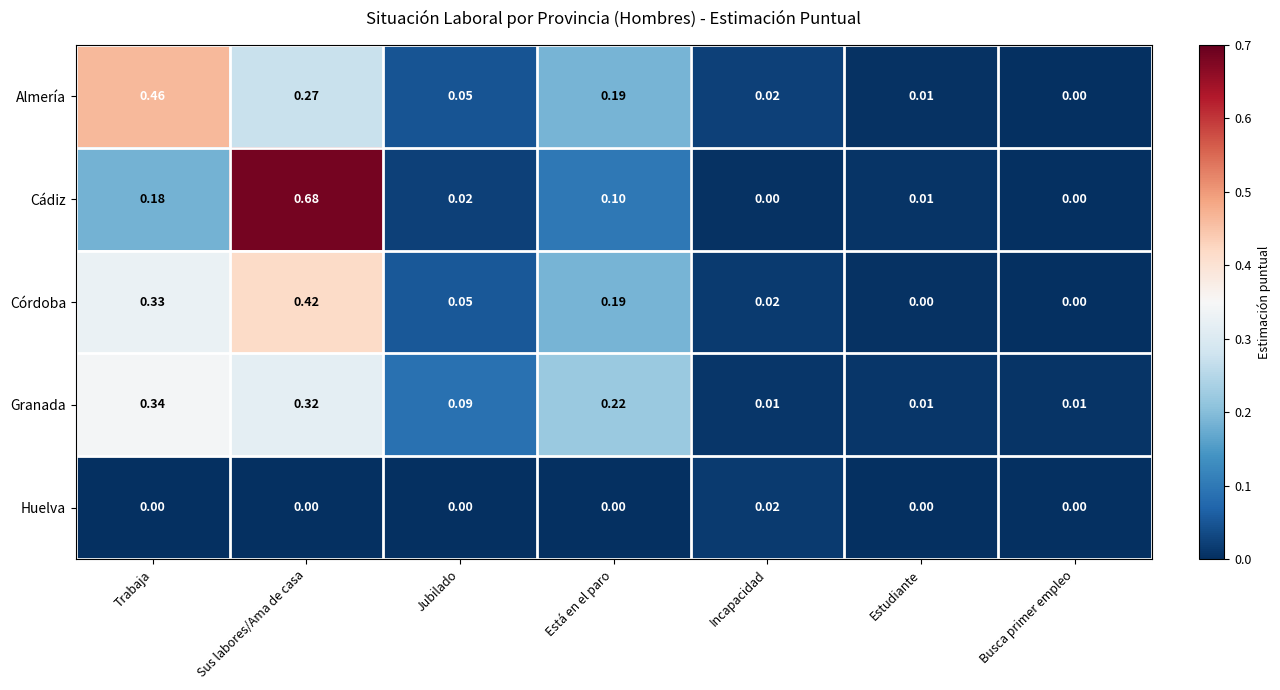

Rank the series by their maximum value, from lowest to highest.

Huelva, Granada, Córdoba, Almería, Cádiz